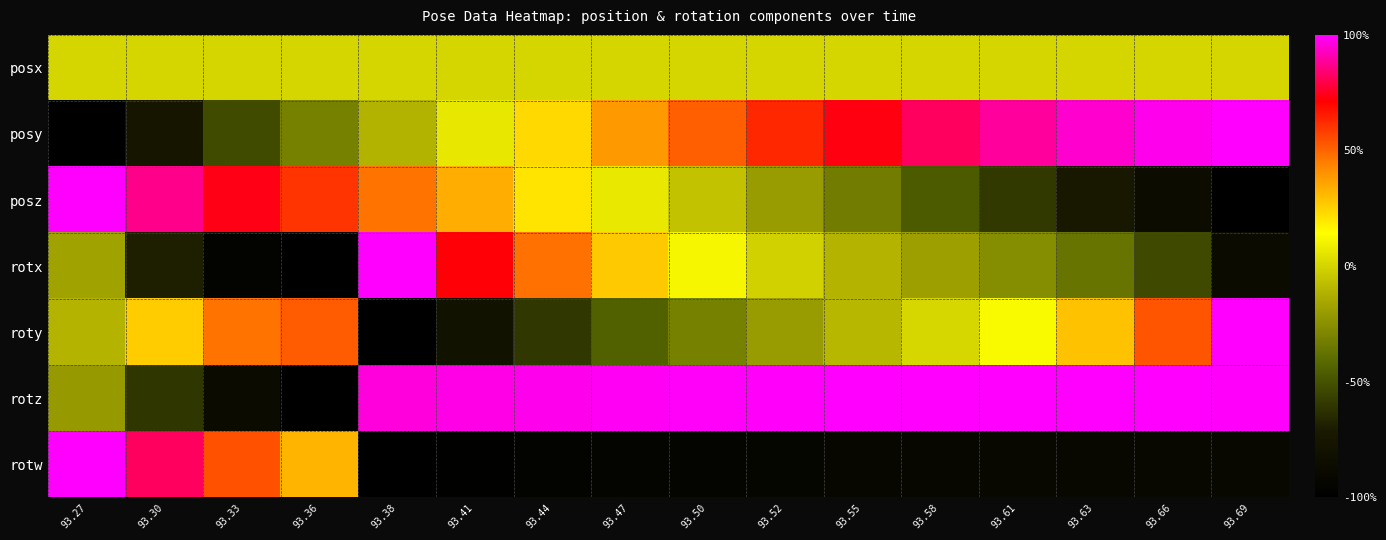

How many distinct data groups are displayed?

7